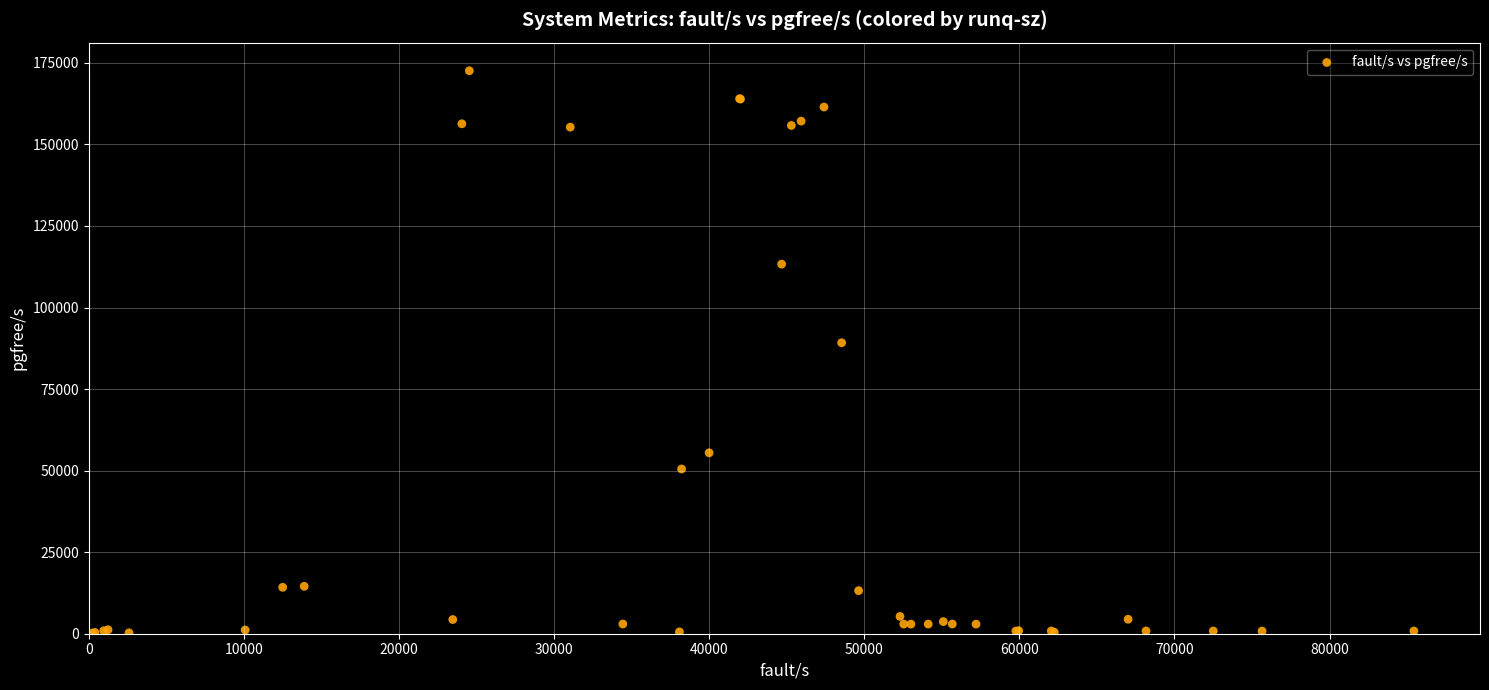

What Y value in the scatter plot is closest to 86383?

89200